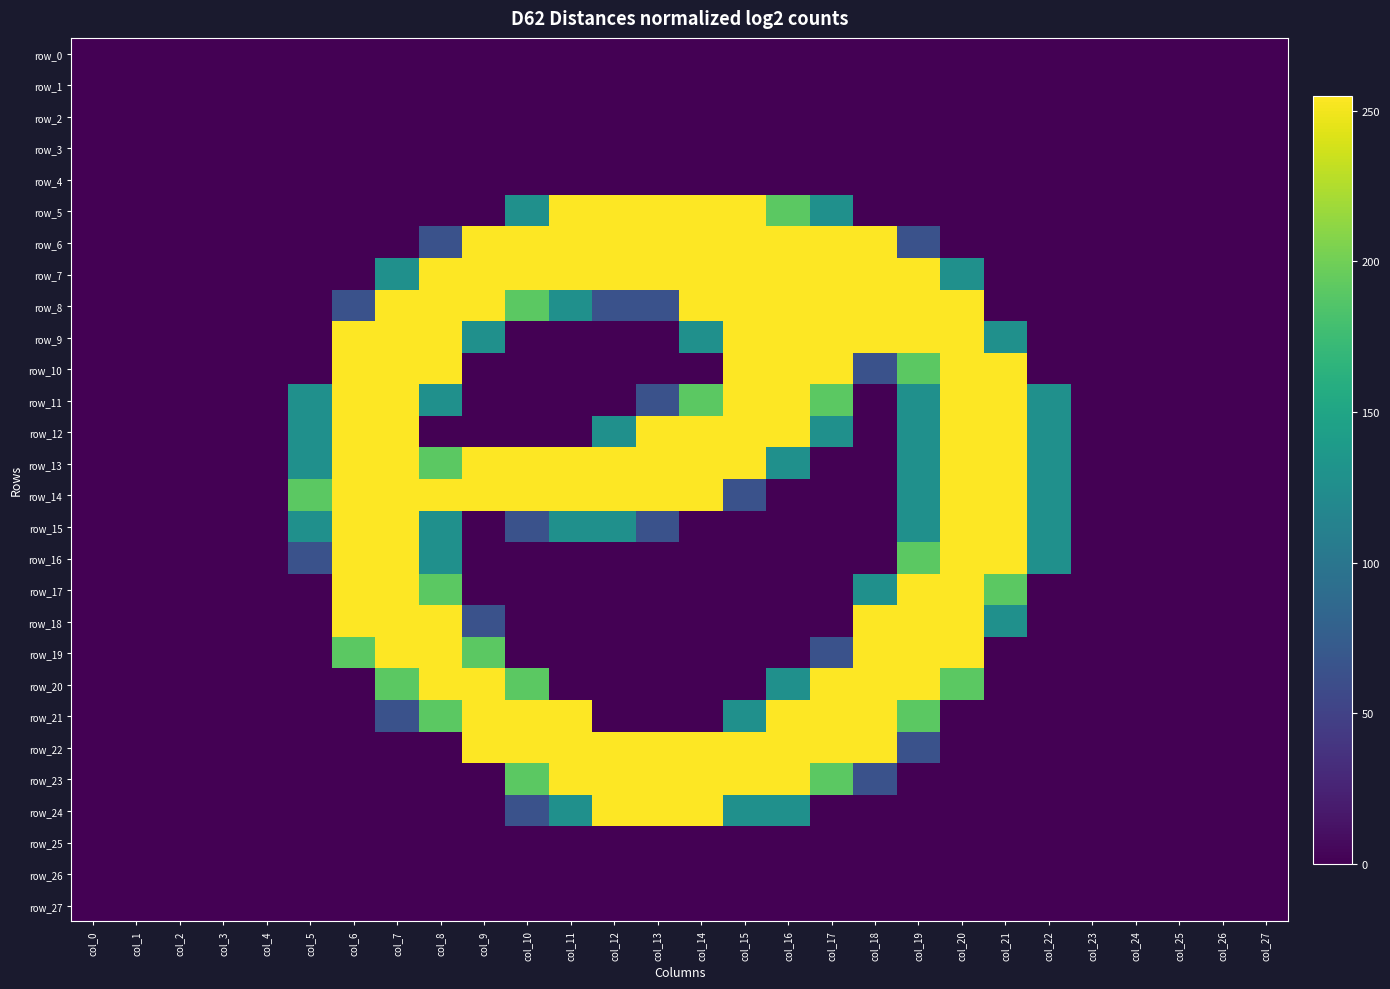

Reading right to left, what are all the values shown in this chart?

row_0: col_27=0	col_26=0	col_25=0	col_24=0	col_23=0	col_22=0	col_21=0	col_20=0	col_19=0	col_18=0	col_17=0	col_16=0	col_15=0	col_14=0	col_13=0	col_12=0	col_11=0	col_10=0	col_9=0	col_8=0	col_7=0	col_6=0	col_5=0	col_4=0	col_3=0	col_2=0	col_1=0	col_0=0
row_1: col_27=0	col_26=0	col_25=0	col_24=0	col_23=0	col_22=0	col_21=0	col_20=0	col_19=0	col_18=0	col_17=0	col_16=0	col_15=0	col_14=0	col_13=0	col_12=0	col_11=0	col_10=0	col_9=0	col_8=0	col_7=0	col_6=0	col_5=0	col_4=0	col_3=0	col_2=0	col_1=0	col_0=0
row_2: col_27=0	col_26=0	col_25=0	col_24=0	col_23=0	col_22=0	col_21=0	col_20=0	col_19=0	col_18=0	col_17=0	col_16=0	col_15=0	col_14=0	col_13=0	col_12=0	col_11=0	col_10=0	col_9=0	col_8=0	col_7=0	col_6=0	col_5=0	col_4=0	col_3=0	col_2=0	col_1=0	col_0=0
row_3: col_27=0	col_26=0	col_25=0	col_24=0	col_23=0	col_22=0	col_21=0	col_20=0	col_19=0	col_18=0	col_17=0	col_16=0	col_15=0	col_14=0	col_13=0	col_12=0	col_11=0	col_10=0	col_9=0	col_8=0	col_7=0	col_6=0	col_5=0	col_4=0	col_3=0	col_2=0	col_1=0	col_0=0
row_4: col_27=0	col_26=0	col_25=0	col_24=0	col_23=0	col_22=0	col_21=0	col_20=0	col_19=0	col_18=0	col_17=0	col_16=0	col_15=0	col_14=0	col_13=0	col_12=0	col_11=0	col_10=0	col_9=0	col_8=0	col_7=0	col_6=0	col_5=0	col_4=0	col_3=0	col_2=0	col_1=0	col_0=0
row_5: col_27=0	col_26=0	col_25=0	col_24=0	col_23=0	col_22=0	col_21=0	col_20=0	col_19=0	col_18=0	col_17=128	col_16=191	col_15=255	col_14=255	col_13=255	col_12=255	col_11=255	col_10=128	col_9=0	col_8=0	col_7=0	col_6=0	col_5=0	col_4=0	col_3=0	col_2=0	col_1=0	col_0=0
row_6: col_27=0	col_26=0	col_25=0	col_24=0	col_23=0	col_22=0	col_21=0	col_20=0	col_19=64	col_18=255	col_17=255	col_16=255	col_15=255	col_14=255	col_13=255	col_12=255	col_11=255	col_10=255	col_9=255	col_8=64	col_7=0	col_6=0	col_5=0	col_4=0	col_3=0	col_2=0	col_1=0	col_0=0
row_7: col_27=0	col_26=0	col_25=0	col_24=0	col_23=0	col_22=0	col_21=0	col_20=128	col_19=255	col_18=255	col_17=255	col_16=255	col_15=255	col_14=255	col_13=255	col_12=255	col_11=255	col_10=255	col_9=255	col_8=255	col_7=128	col_6=0	col_5=0	col_4=0	col_3=0	col_2=0	col_1=0	col_0=0
row_8: col_27=0	col_26=0	col_25=0	col_24=0	col_23=0	col_22=0	col_21=0	col_20=255	col_19=255	col_18=255	col_17=255	col_16=255	col_15=255	col_14=255	col_13=64	col_12=64	col_11=128	col_10=191	col_9=255	col_8=255	col_7=255	col_6=64	col_5=0	col_4=0	col_3=0	col_2=0	col_1=0	col_0=0
row_9: col_27=0	col_26=0	col_25=0	col_24=0	col_23=0	col_22=0	col_21=128	col_20=255	col_19=255	col_18=255	col_17=255	col_16=255	col_15=255	col_14=128	col_13=0	col_12=0	col_11=0	col_10=0	col_9=128	col_8=255	col_7=255	col_6=255	col_5=0	col_4=0	col_3=0	col_2=0	col_1=0	col_0=0
row_10: col_27=0	col_26=0	col_25=0	col_24=0	col_23=0	col_22=0	col_21=255	col_20=255	col_19=191	col_18=64	col_17=255	col_16=255	col_15=255	col_14=0	col_13=0	col_12=0	col_11=0	col_10=0	col_9=0	col_8=255	col_7=255	col_6=255	col_5=0	col_4=0	col_3=0	col_2=0	col_1=0	col_0=0
row_11: col_27=0	col_26=0	col_25=0	col_24=0	col_23=0	col_22=128	col_21=255	col_20=255	col_19=128	col_18=0	col_17=191	col_16=255	col_15=255	col_14=191	col_13=64	col_12=0	col_11=0	col_10=0	col_9=0	col_8=128	col_7=255	col_6=255	col_5=128	col_4=0	col_3=0	col_2=0	col_1=0	col_0=0
row_12: col_27=0	col_26=0	col_25=0	col_24=0	col_23=0	col_22=128	col_21=255	col_20=255	col_19=128	col_18=0	col_17=128	col_16=255	col_15=255	col_14=255	col_13=255	col_12=128	col_11=0	col_10=0	col_9=0	col_8=0	col_7=255	col_6=255	col_5=128	col_4=0	col_3=0	col_2=0	col_1=0	col_0=0
row_13: col_27=0	col_26=0	col_25=0	col_24=0	col_23=0	col_22=128	col_21=255	col_20=255	col_19=128	col_18=0	col_17=0	col_16=128	col_15=255	col_14=255	col_13=255	col_12=255	col_11=255	col_10=255	col_9=255	col_8=191	col_7=255	col_6=255	col_5=128	col_4=0	col_3=0	col_2=0	col_1=0	col_0=0
row_14: col_27=0	col_26=0	col_25=0	col_24=0	col_23=0	col_22=128	col_21=255	col_20=255	col_19=128	col_18=0	col_17=0	col_16=0	col_15=64	col_14=255	col_13=255	col_12=255	col_11=255	col_10=255	col_9=255	col_8=255	col_7=255	col_6=255	col_5=191	col_4=0	col_3=0	col_2=0	col_1=0	col_0=0
row_15: col_27=0	col_26=0	col_25=0	col_24=0	col_23=0	col_22=128	col_21=255	col_20=255	col_19=128	col_18=0	col_17=0	col_16=0	col_15=0	col_14=0	col_13=64	col_12=128	col_11=128	col_10=64	col_9=0	col_8=128	col_7=255	col_6=255	col_5=128	col_4=0	col_3=0	col_2=0	col_1=0	col_0=0
row_16: col_27=0	col_26=0	col_25=0	col_24=0	col_23=0	col_22=128	col_21=255	col_20=255	col_19=191	col_18=0	col_17=0	col_16=0	col_15=0	col_14=0	col_13=0	col_12=0	col_11=0	col_10=0	col_9=0	col_8=128	col_7=255	col_6=255	col_5=64	col_4=0	col_3=0	col_2=0	col_1=0	col_0=0
row_17: col_27=0	col_26=0	col_25=0	col_24=0	col_23=0	col_22=0	col_21=191	col_20=255	col_19=255	col_18=128	col_17=0	col_16=0	col_15=0	col_14=0	col_13=0	col_12=0	col_11=0	col_10=0	col_9=0	col_8=191	col_7=255	col_6=255	col_5=0	col_4=0	col_3=0	col_2=0	col_1=0	col_0=0
row_18: col_27=0	col_26=0	col_25=0	col_24=0	col_23=0	col_22=0	col_21=128	col_20=255	col_19=255	col_18=255	col_17=0	col_16=0	col_15=0	col_14=0	col_13=0	col_12=0	col_11=0	col_10=0	col_9=64	col_8=255	col_7=255	col_6=255	col_5=0	col_4=0	col_3=0	col_2=0	col_1=0	col_0=0
row_19: col_27=0	col_26=0	col_25=0	col_24=0	col_23=0	col_22=0	col_21=0	col_20=255	col_19=255	col_18=255	col_17=64	col_16=0	col_15=0	col_14=0	col_13=0	col_12=0	col_11=0	col_10=0	col_9=191	col_8=255	col_7=255	col_6=191	col_5=0	col_4=0	col_3=0	col_2=0	col_1=0	col_0=0
row_20: col_27=0	col_26=0	col_25=0	col_24=0	col_23=0	col_22=0	col_21=0	col_20=191	col_19=255	col_18=255	col_17=255	col_16=128	col_15=0	col_14=0	col_13=0	col_12=0	col_11=0	col_10=191	col_9=255	col_8=255	col_7=191	col_6=0	col_5=0	col_4=0	col_3=0	col_2=0	col_1=0	col_0=0
row_21: col_27=0	col_26=0	col_25=0	col_24=0	col_23=0	col_22=0	col_21=0	col_20=0	col_19=191	col_18=255	col_17=255	col_16=255	col_15=128	col_14=0	col_13=0	col_12=0	col_11=255	col_10=255	col_9=255	col_8=191	col_7=64	col_6=0	col_5=0	col_4=0	col_3=0	col_2=0	col_1=0	col_0=0
row_22: col_27=0	col_26=0	col_25=0	col_24=0	col_23=0	col_22=0	col_21=0	col_20=0	col_19=64	col_18=255	col_17=255	col_16=255	col_15=255	col_14=255	col_13=255	col_12=255	col_11=255	col_10=255	col_9=255	col_8=0	col_7=0	col_6=0	col_5=0	col_4=0	col_3=0	col_2=0	col_1=0	col_0=0
row_23: col_27=0	col_26=0	col_25=0	col_24=0	col_23=0	col_22=0	col_21=0	col_20=0	col_19=0	col_18=64	col_17=191	col_16=255	col_15=255	col_14=255	col_13=255	col_12=255	col_11=255	col_10=191	col_9=0	col_8=0	col_7=0	col_6=0	col_5=0	col_4=0	col_3=0	col_2=0	col_1=0	col_0=0
row_24: col_27=0	col_26=0	col_25=0	col_24=0	col_23=0	col_22=0	col_21=0	col_20=0	col_19=0	col_18=0	col_17=0	col_16=128	col_15=128	col_14=255	col_13=255	col_12=255	col_11=128	col_10=64	col_9=0	col_8=0	col_7=0	col_6=0	col_5=0	col_4=0	col_3=0	col_2=0	col_1=0	col_0=0
row_25: col_27=0	col_26=0	col_25=0	col_24=0	col_23=0	col_22=0	col_21=0	col_20=0	col_19=0	col_18=0	col_17=0	col_16=0	col_15=0	col_14=0	col_13=0	col_12=0	col_11=0	col_10=0	col_9=0	col_8=0	col_7=0	col_6=0	col_5=0	col_4=0	col_3=0	col_2=0	col_1=0	col_0=0
row_26: col_27=0	col_26=0	col_25=0	col_24=0	col_23=0	col_22=0	col_21=0	col_20=0	col_19=0	col_18=0	col_17=0	col_16=0	col_15=0	col_14=0	col_13=0	col_12=0	col_11=0	col_10=0	col_9=0	col_8=0	col_7=0	col_6=0	col_5=0	col_4=0	col_3=0	col_2=0	col_1=0	col_0=0
row_27: col_27=0	col_26=0	col_25=0	col_24=0	col_23=0	col_22=0	col_21=0	col_20=0	col_19=0	col_18=0	col_17=0	col_16=0	col_15=0	col_14=0	col_13=0	col_12=0	col_11=0	col_10=0	col_9=0	col_8=0	col_7=0	col_6=0	col_5=0	col_4=0	col_3=0	col_2=0	col_1=0	col_0=0